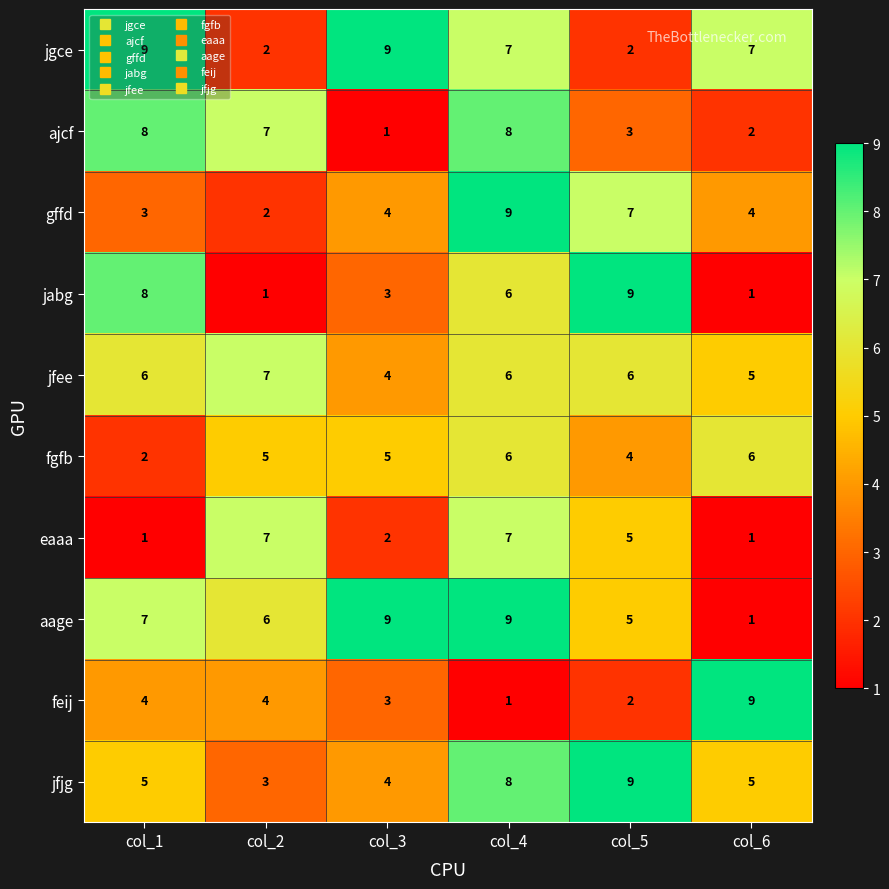

Which category has the highest value in the jfjg series?

col_5